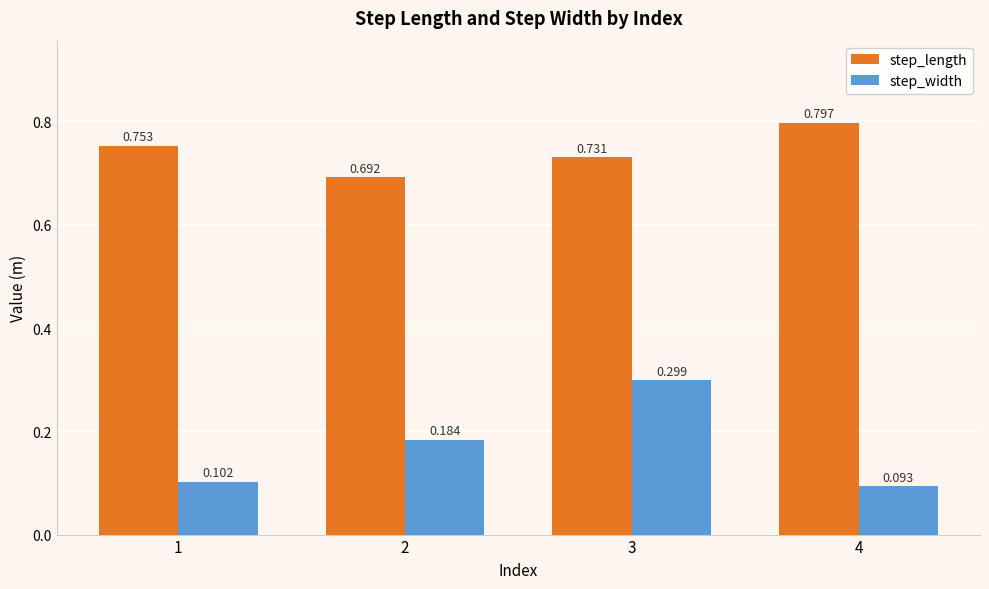

What is the spread (max minus min) of values at 2?

0.5